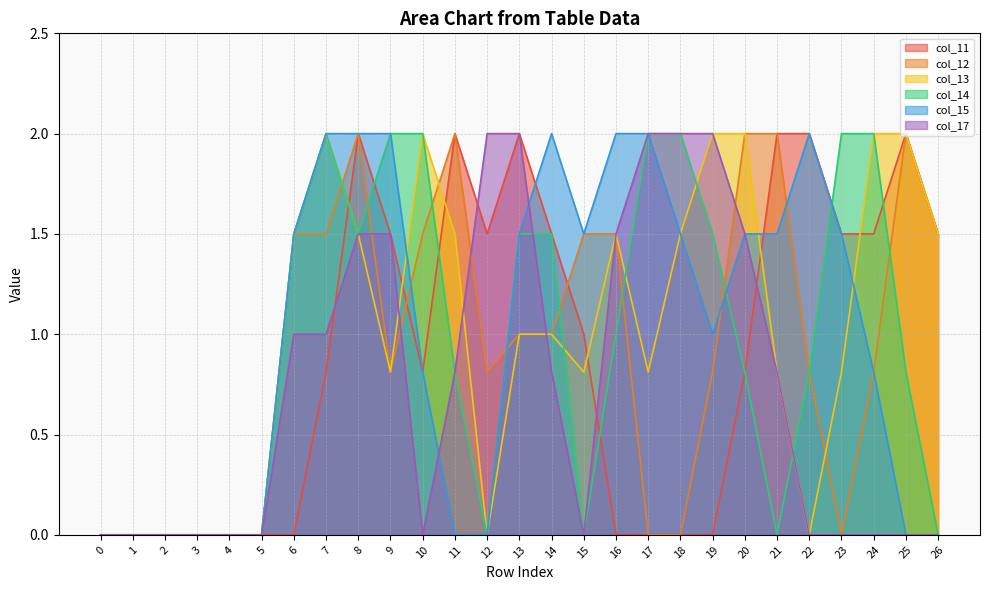

At which label does col_15 first exceed 1?

6